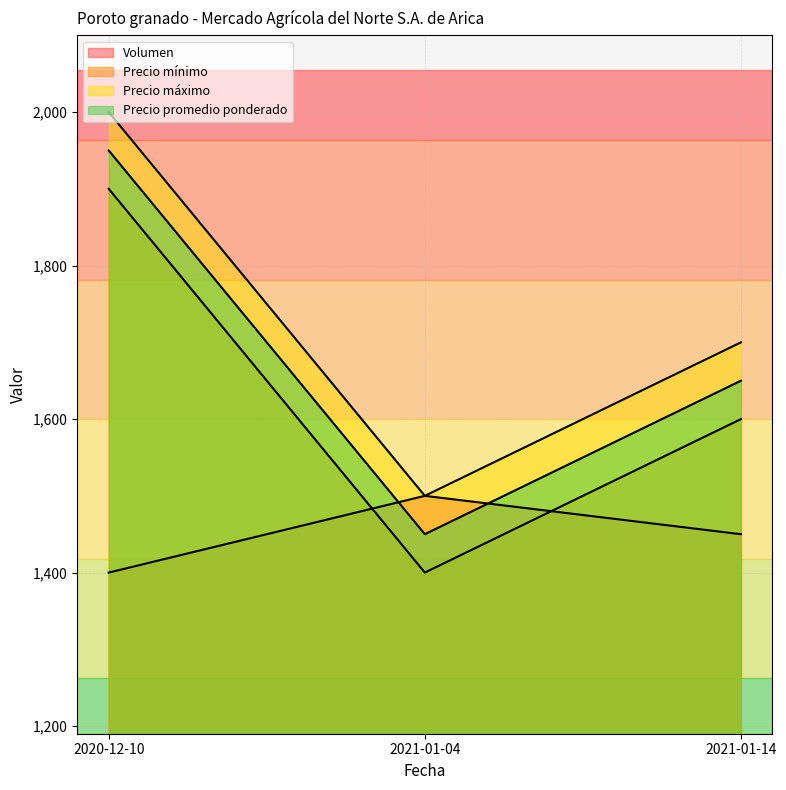

Does the chart display data point markers on the line(s)?

No